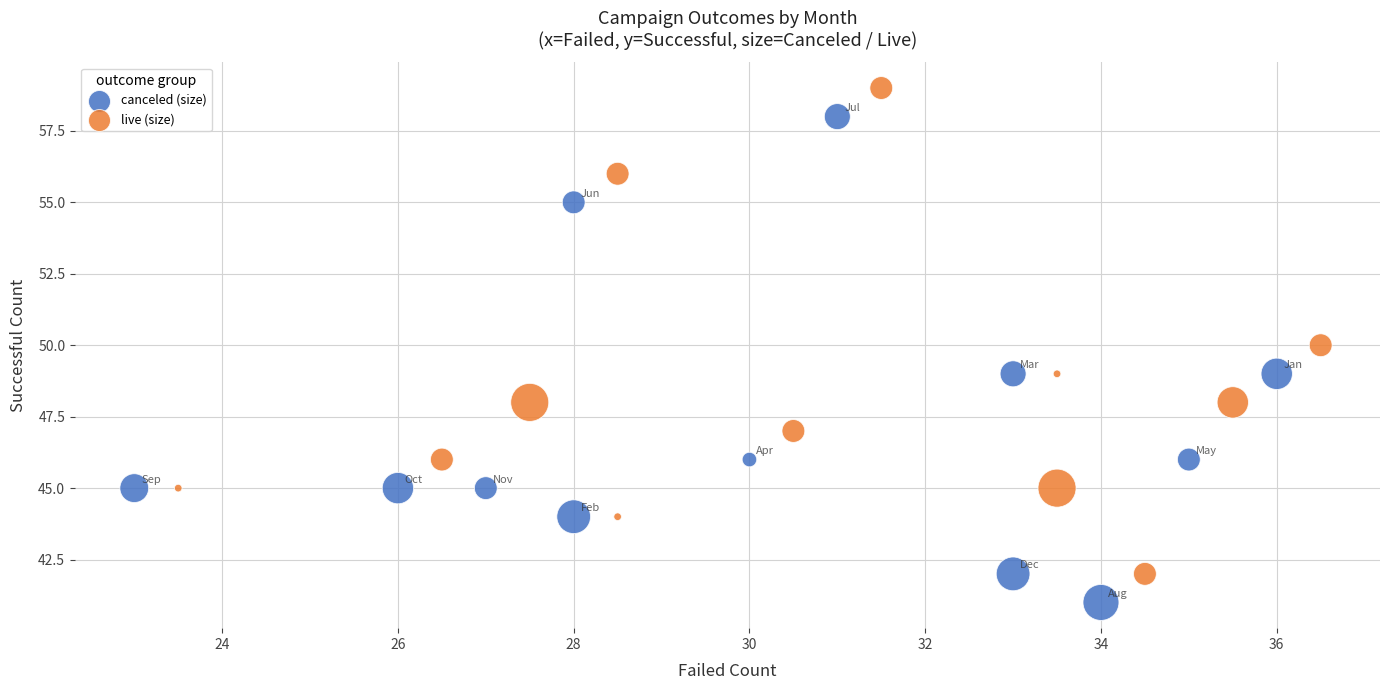

Which series reaches the minimum Y coordinate?

canceled (size)